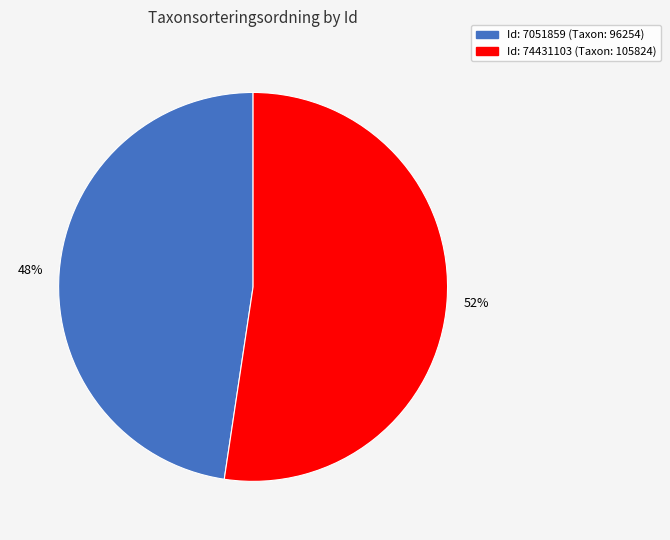

Which category has the biggest portion of the pie?

Id: 74431103 (Taxon: 105824)